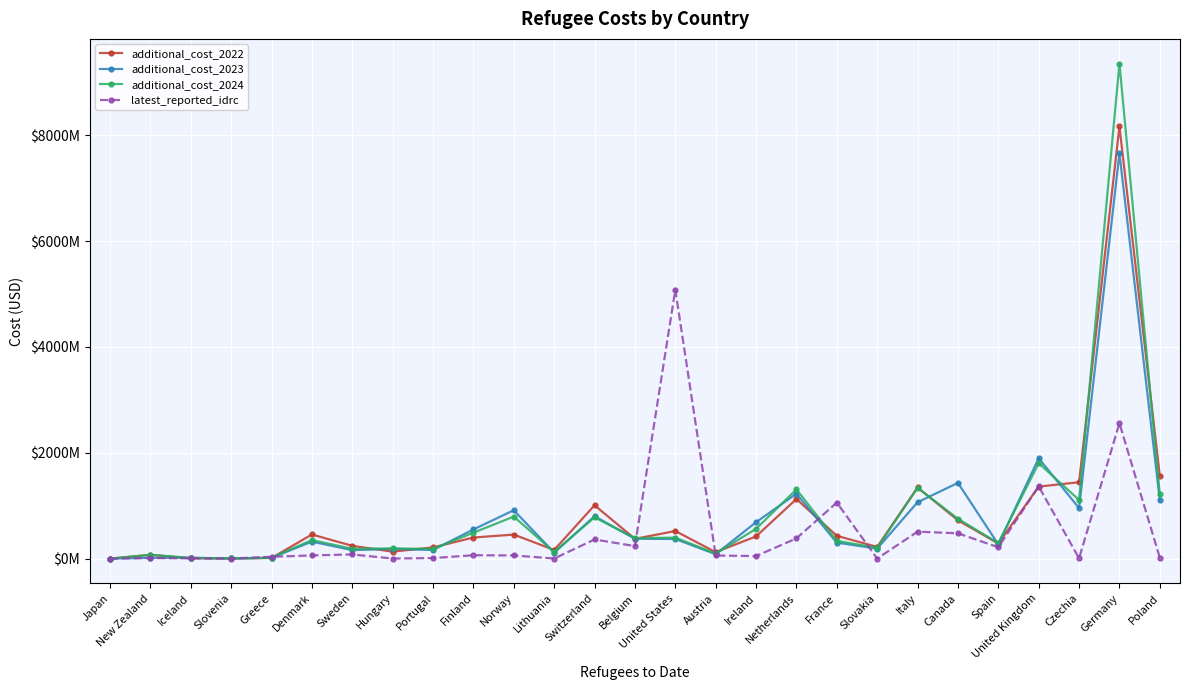

In additional_cost_2024, how many points are higher than both neighbors (excluding endpoints)?

10